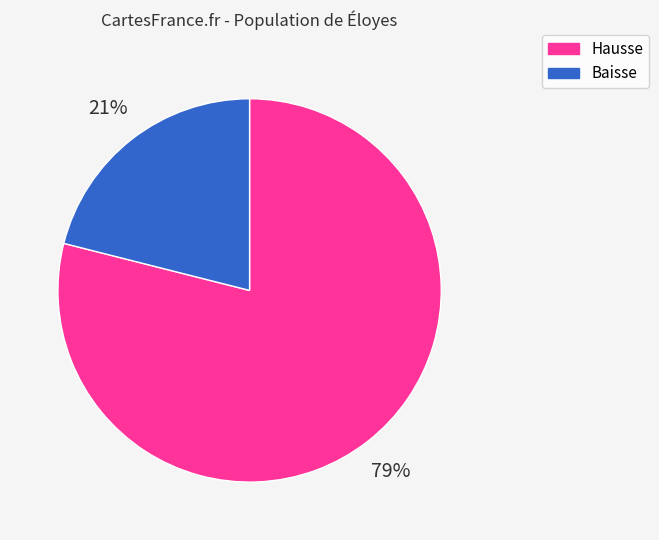

Is there a majority slice in this chart?

Yes